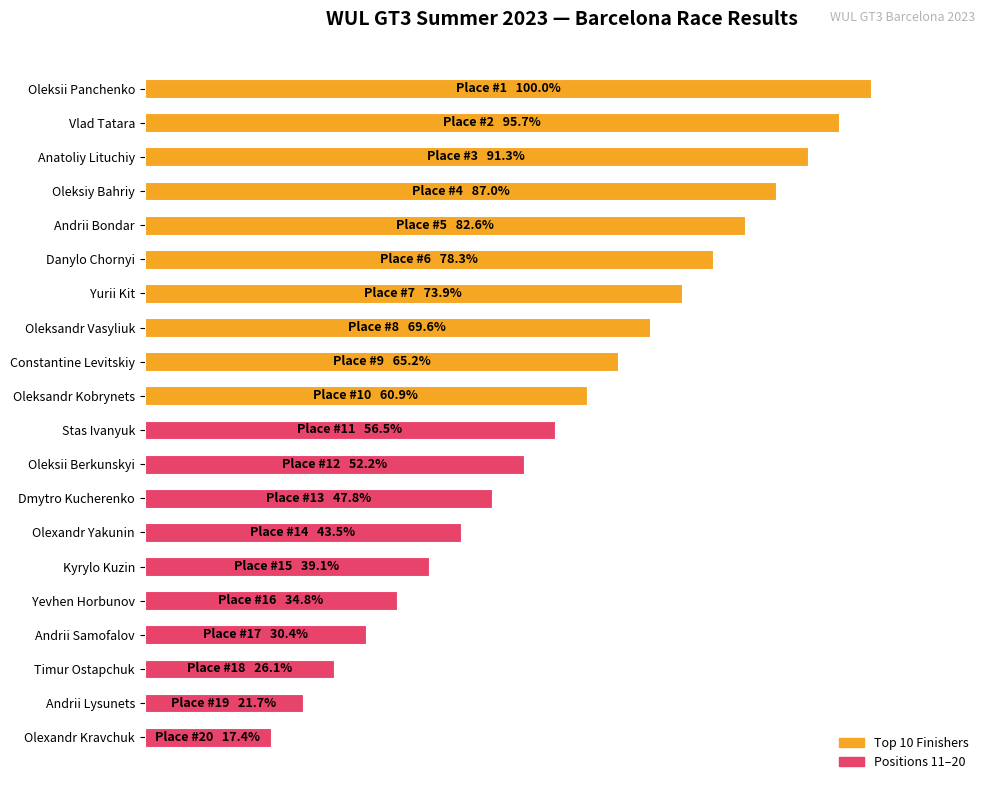

At which category does the chart reach its minimum across all series?

Olexandr Kravchuk